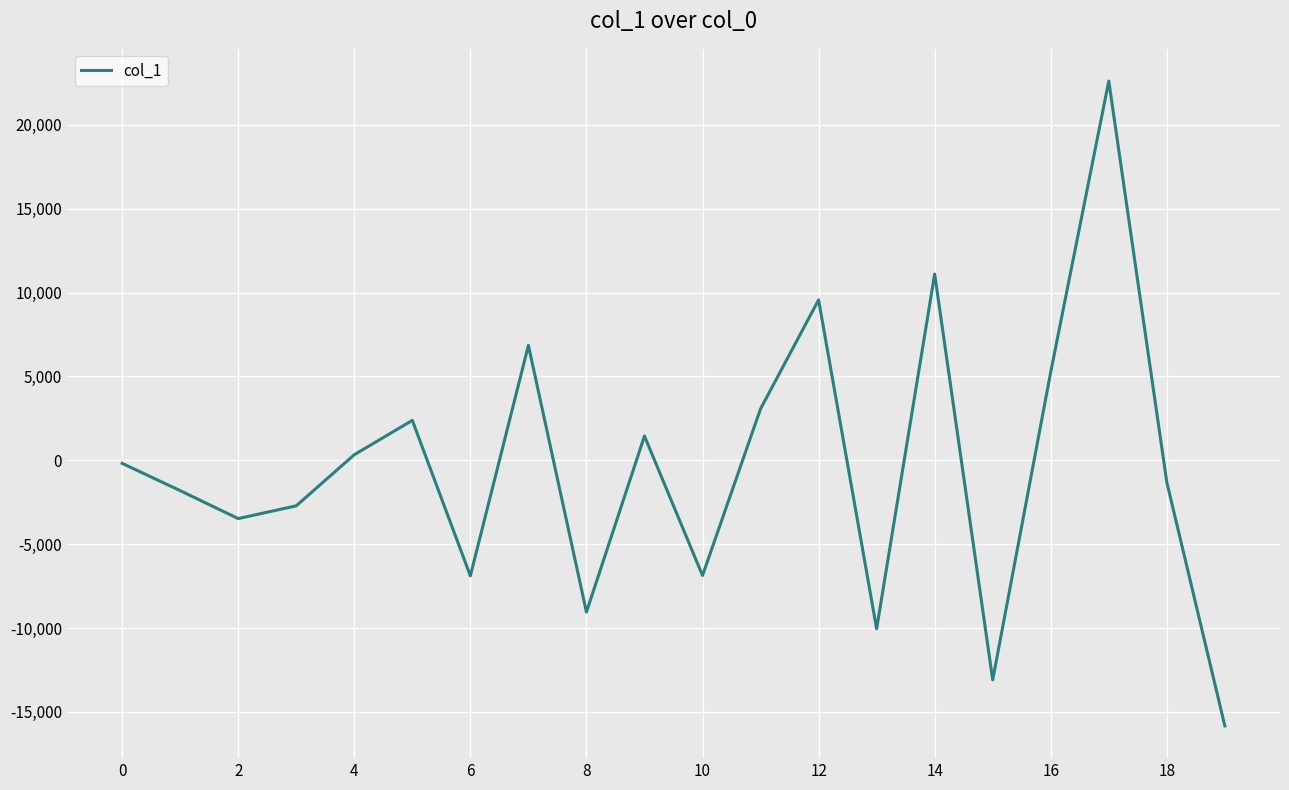

What is the sum of all values?

-8636.5